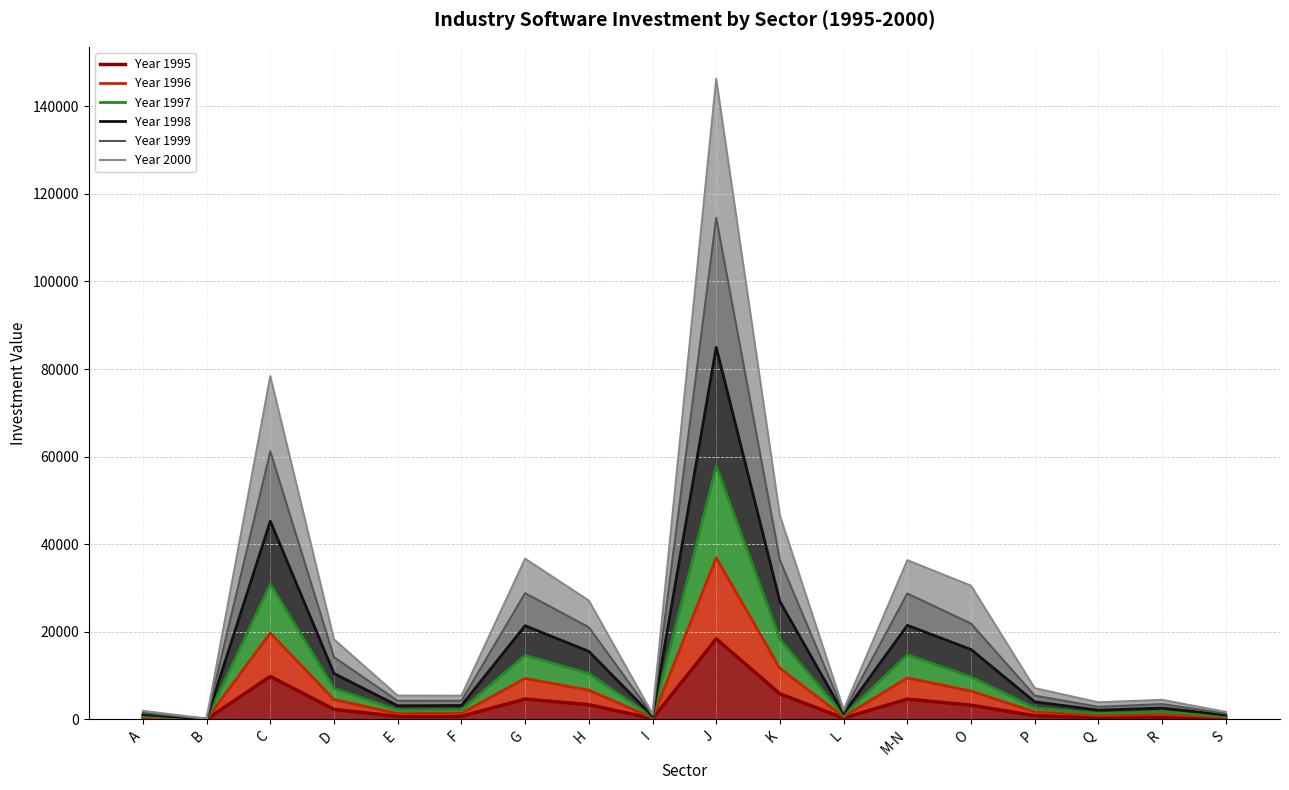

What is the maximum value shown in the chart?

146278.6